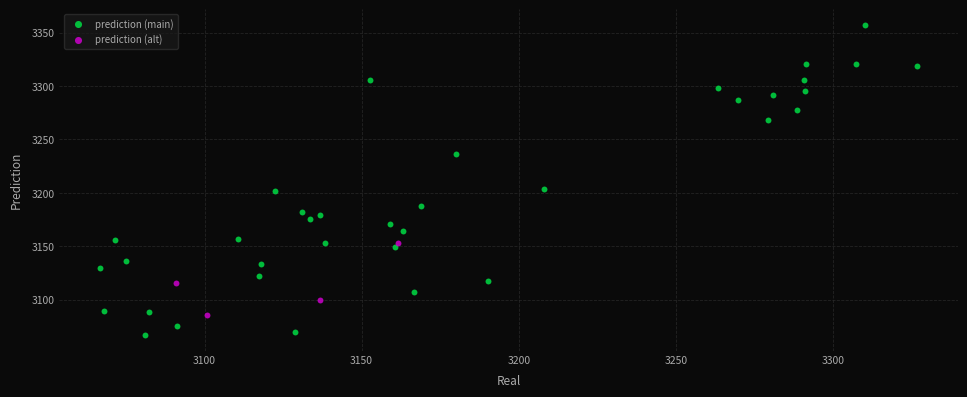

Which series reaches the minimum Y coordinate?

prediction (main)